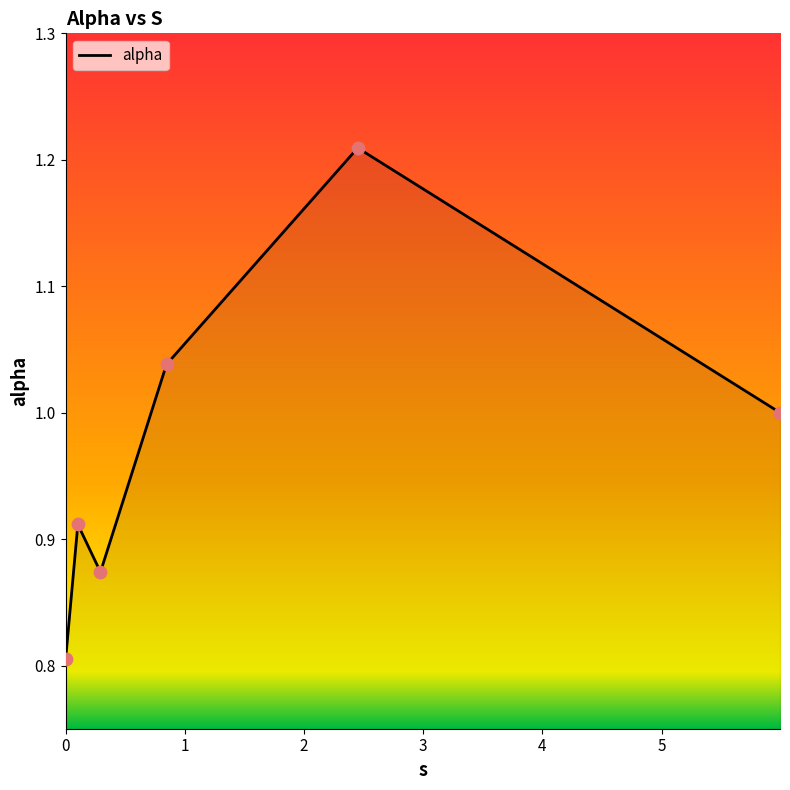

What is the difference between the maximum and second lowest values?

0.3